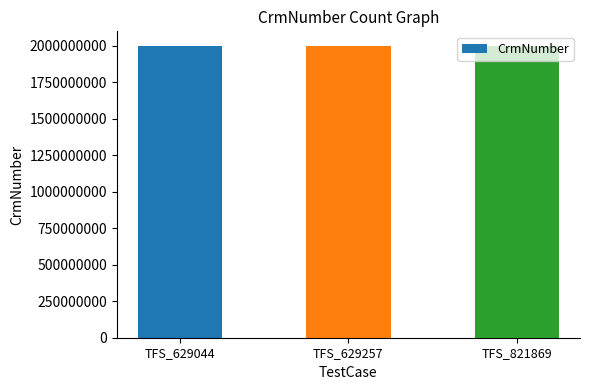

What is the difference between the maximum and minimum values?

366213